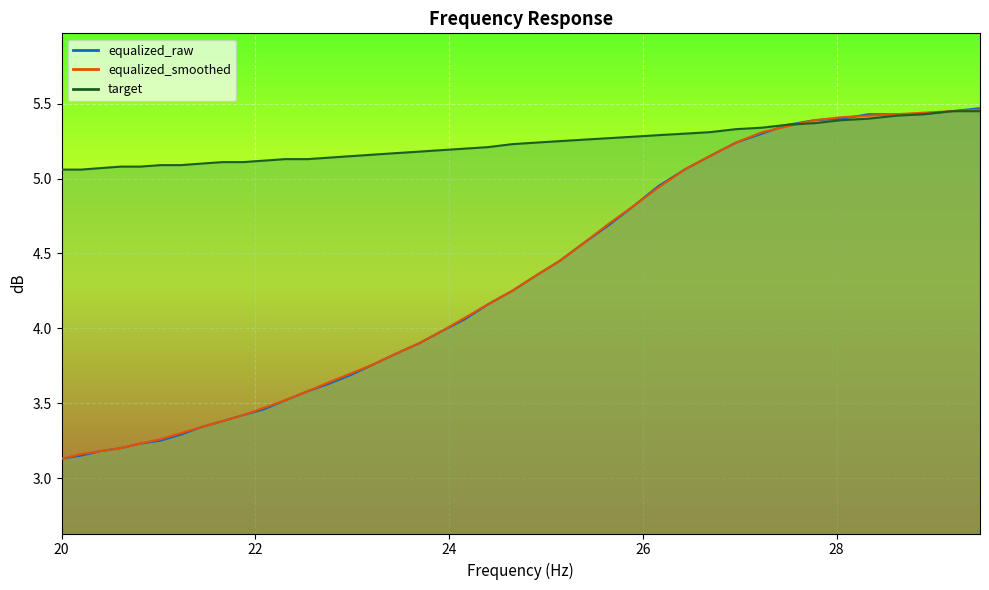

Where do target and equalized_smoothed first cross each other?

27.5 and 27.77